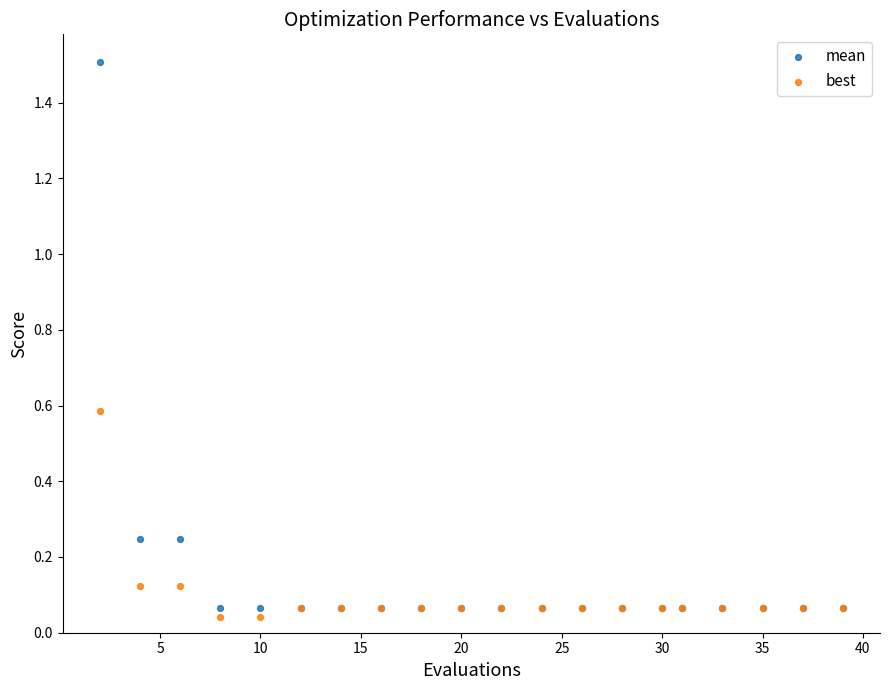

Which series reaches the minimum Y coordinate?

best